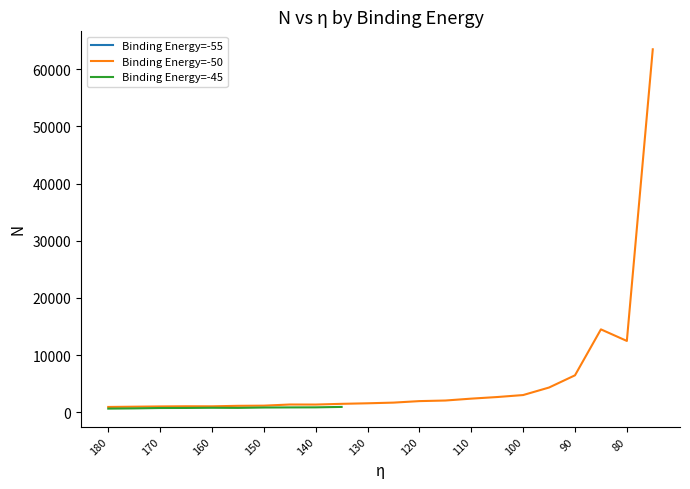

How many positive values does the Binding Energy=-55 series have?

8